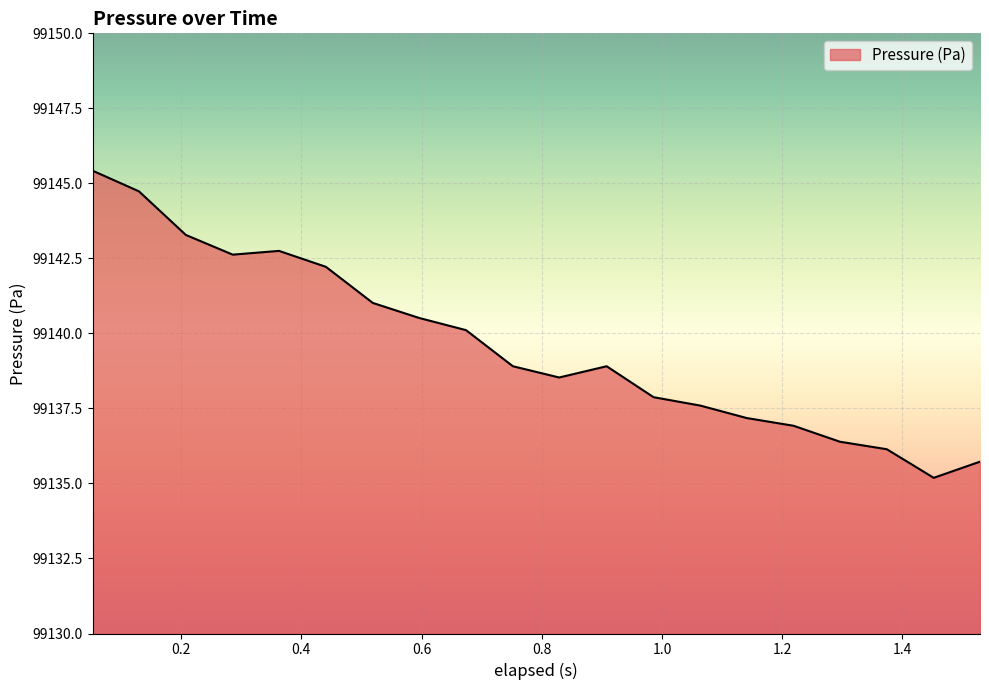

What is the smallest value displayed?

99135.2